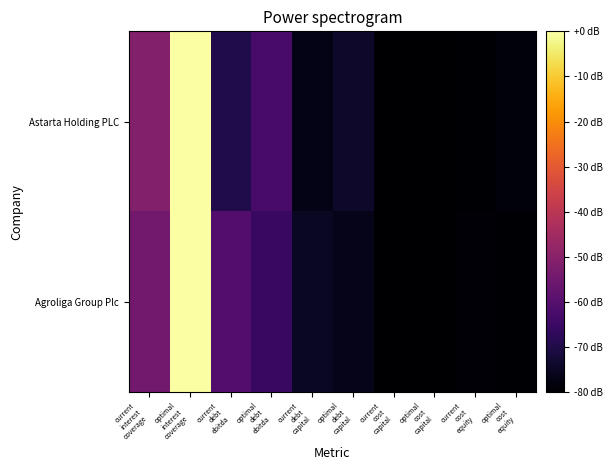

Rank the series by their average value, from lowest to highest.

Astarta Holding PLC, Agroliga Group Plc